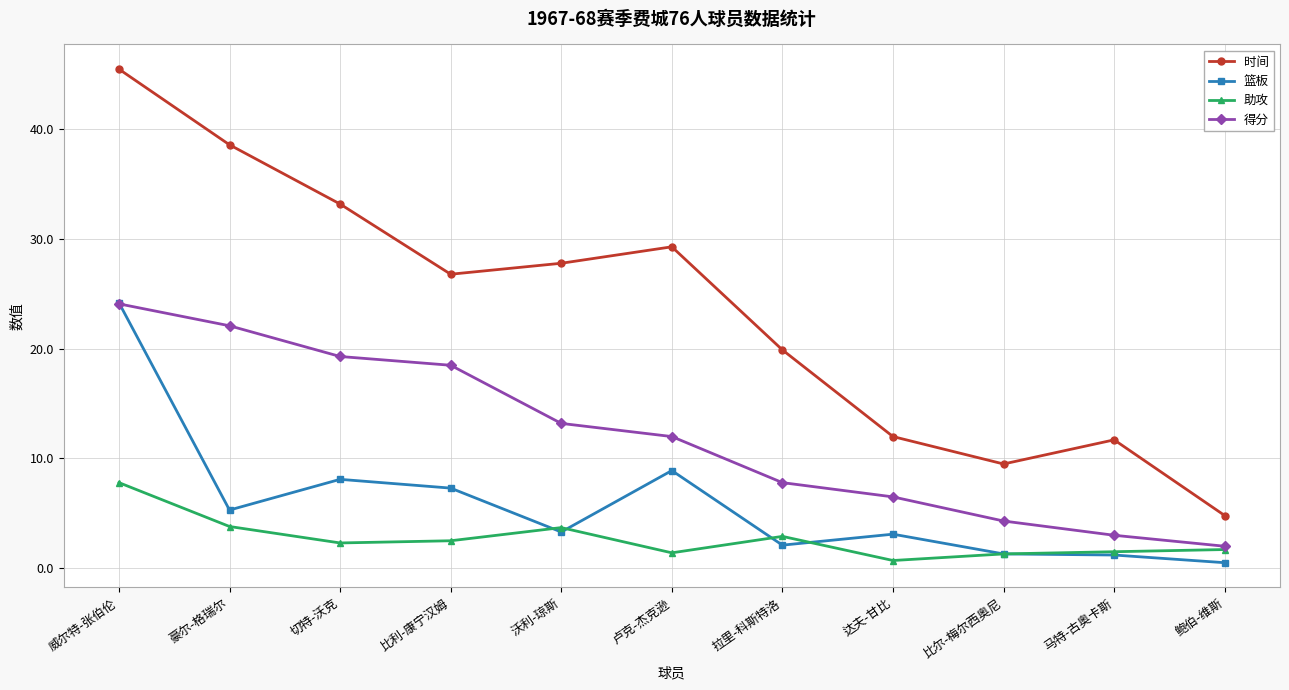

True or false: 篮板 and 时间 cross at least once.

False